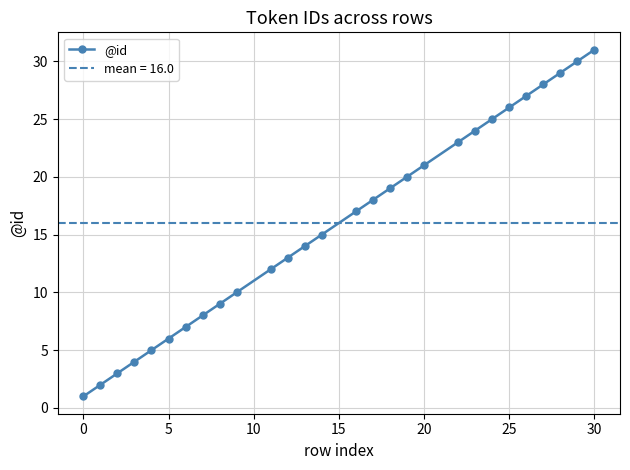

What is the difference between the maximum and minimum values?

30